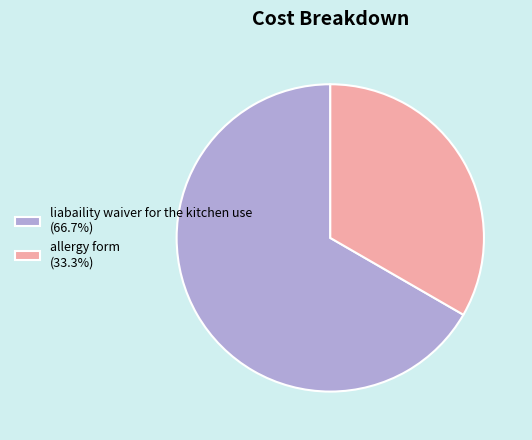

Approximately how many times larger is the value at allergy form (33.3%) compared to liabaility waiver for the kitchen use (66.7%)?

0.5